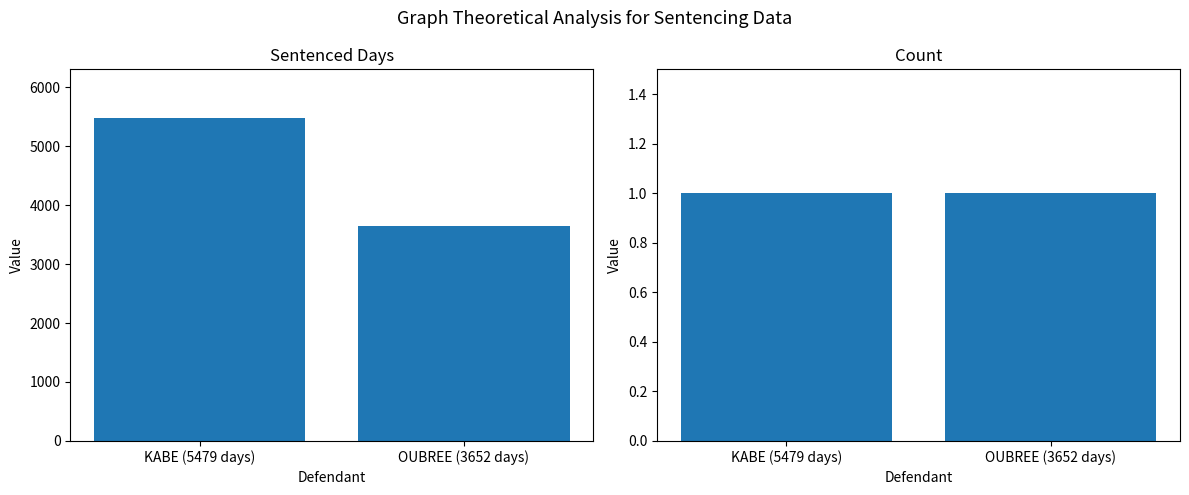

What is the label of the 1st bar from the right?

OUBREE (3652 days)